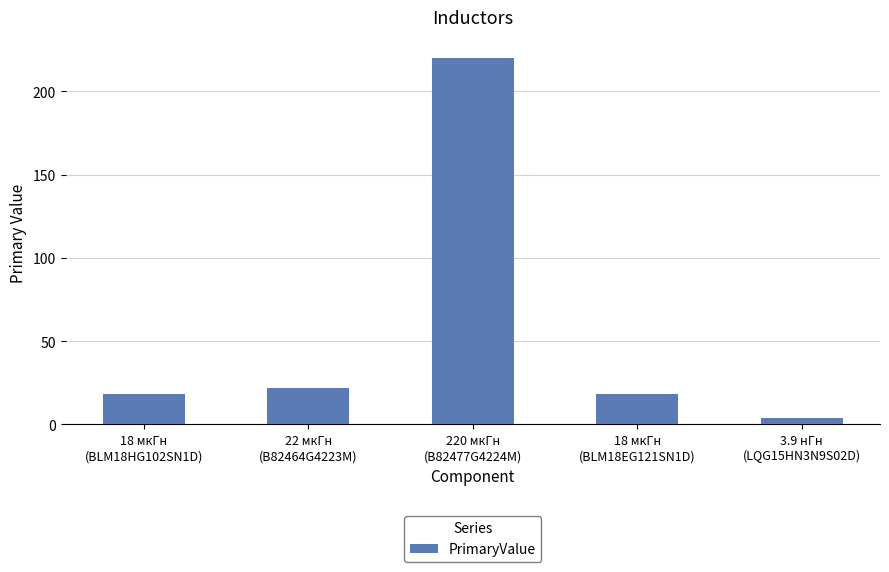

Count the number of categories in the chart.

5